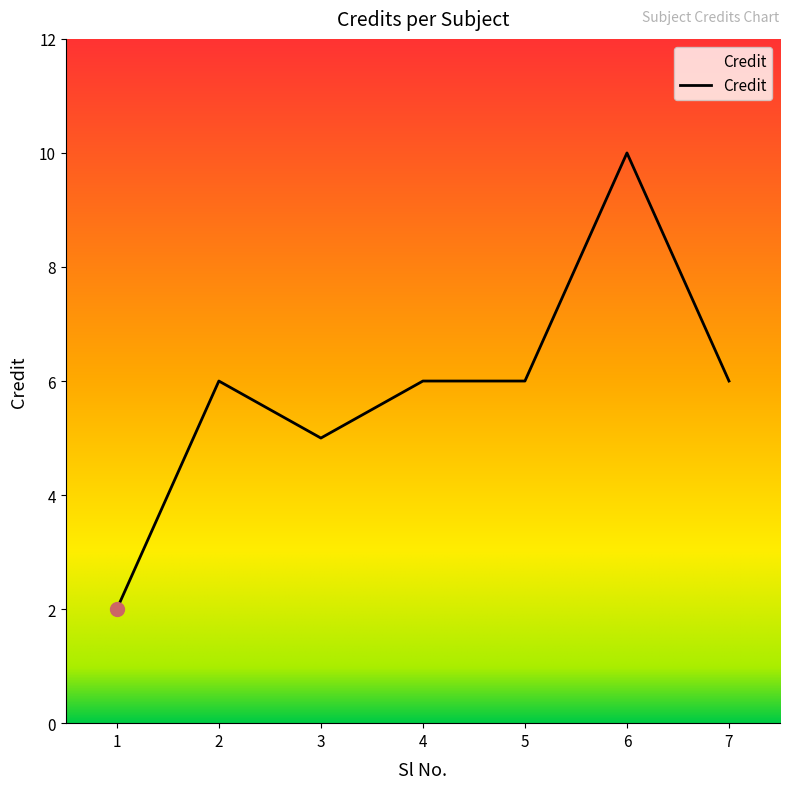

What is the change in value from 1 to 4?

+4